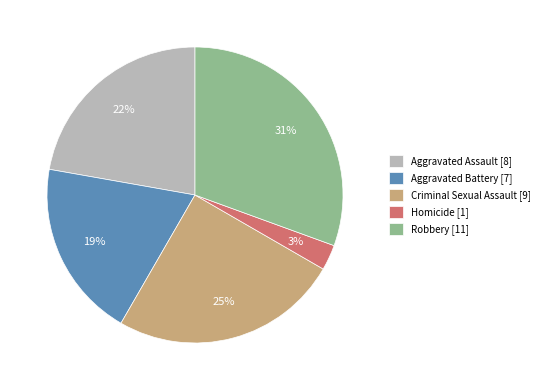

Count the number of slices in the pie.

5